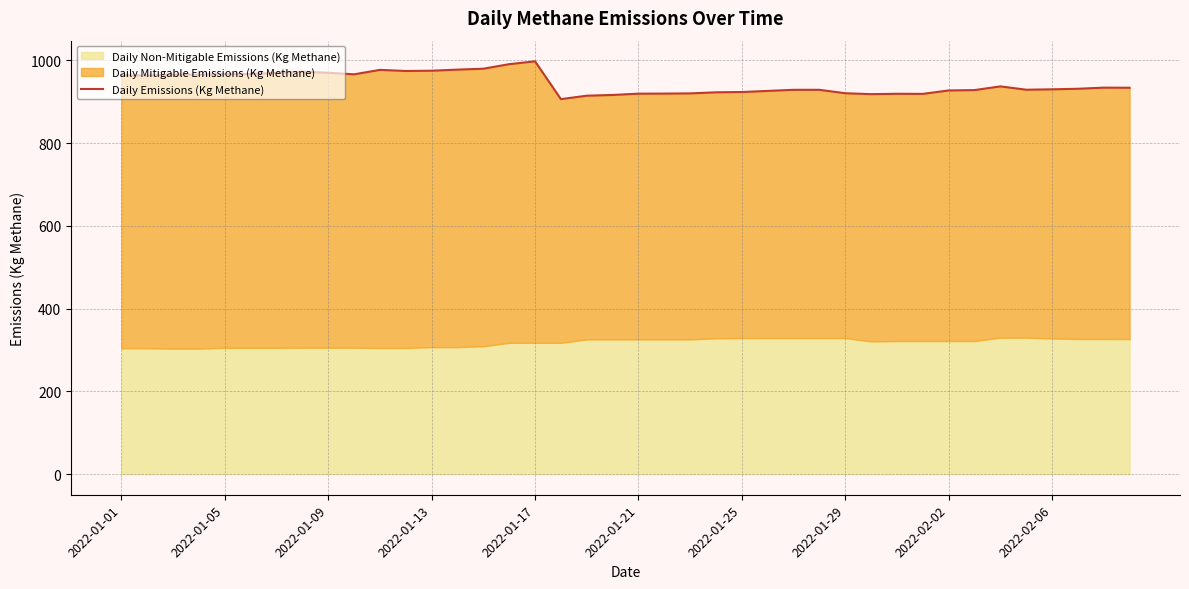

Is it true that the value at 23 is 1609.4?

False